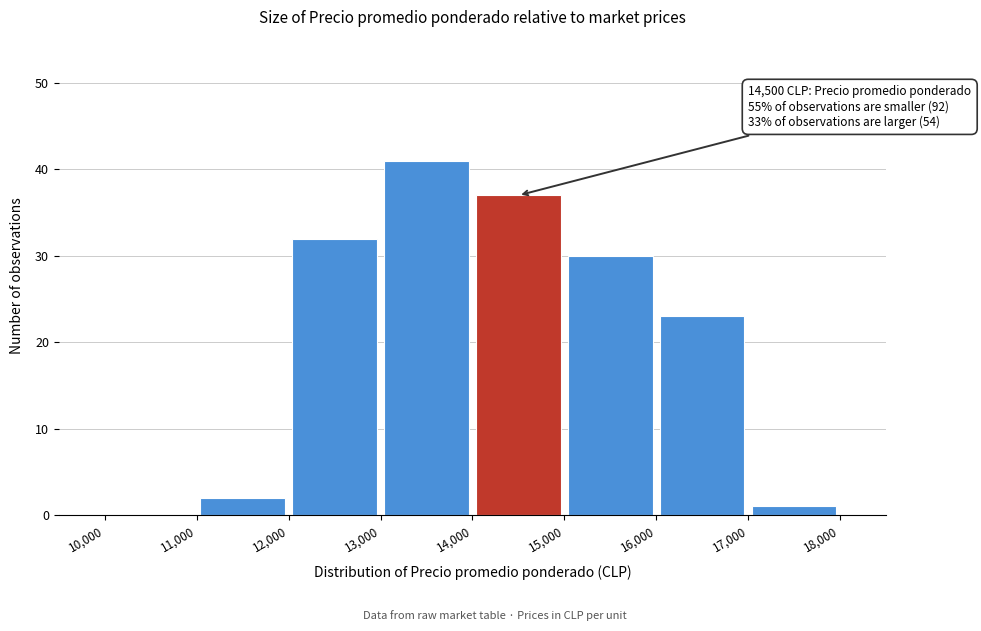

Over which range of the x-axis is the bar tallest?

13,000 to 14,000